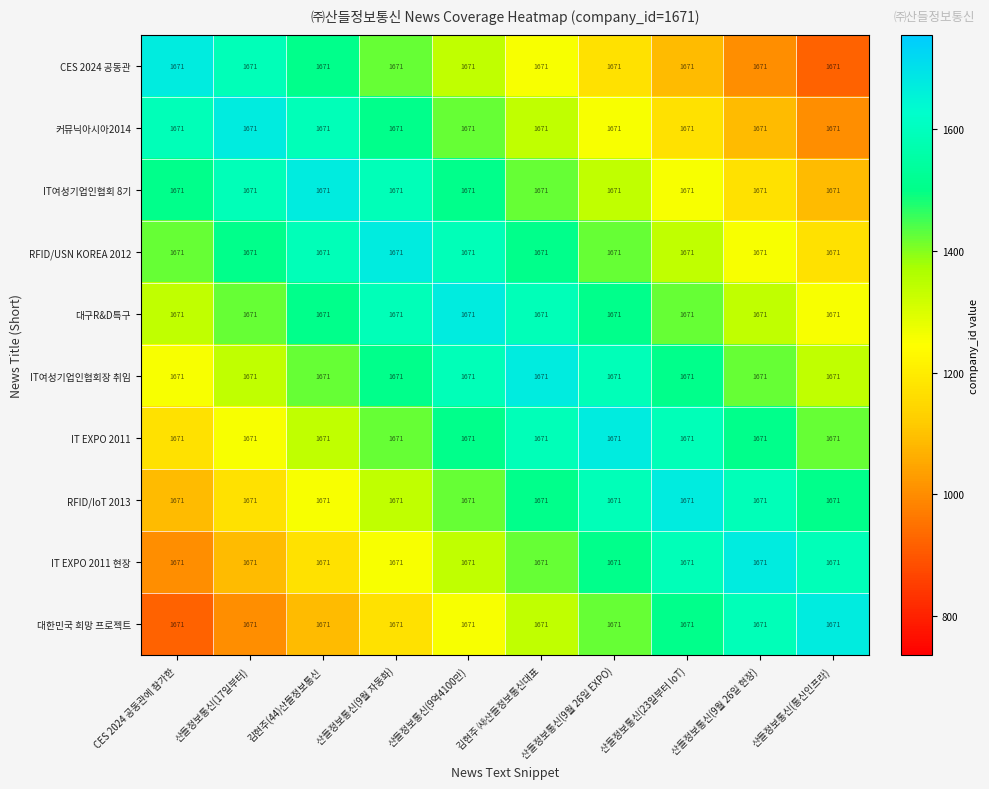

At which category does the chart reach its minimum across all series?

산들정보통신(통신인프라)